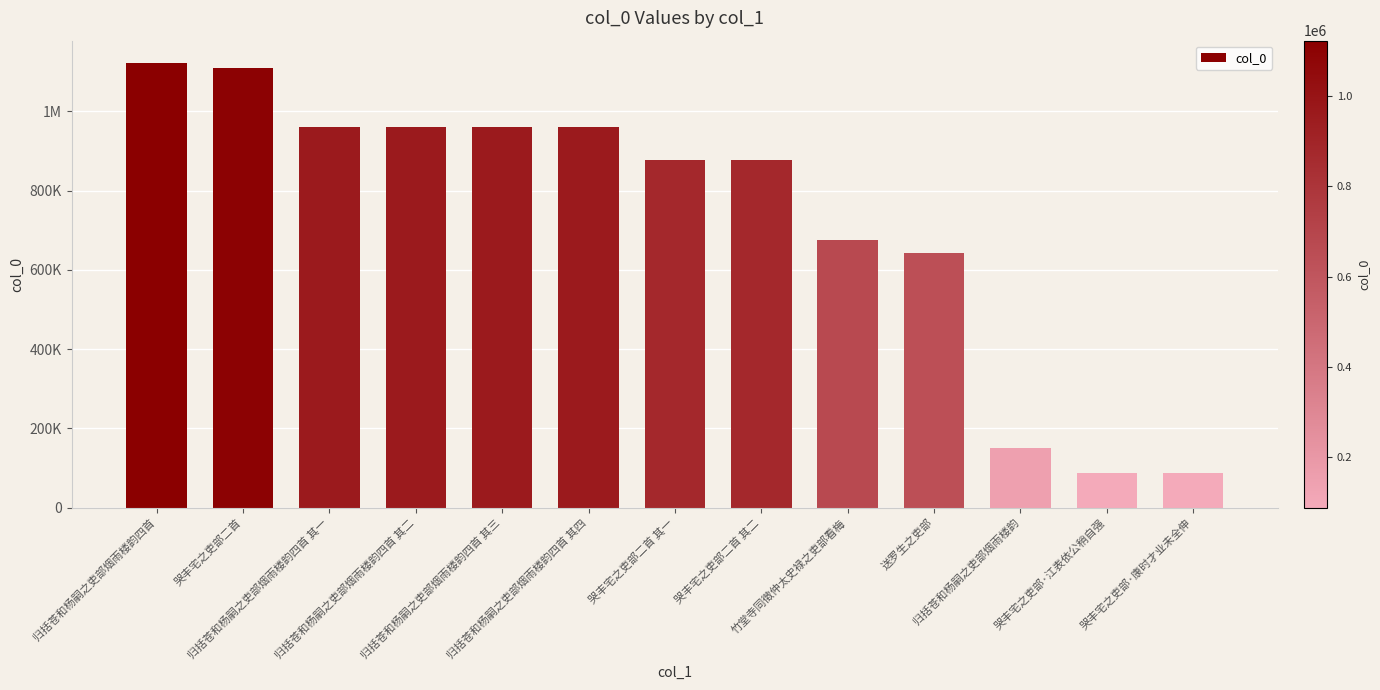

What is the value of the 6th bar from the left?

961271